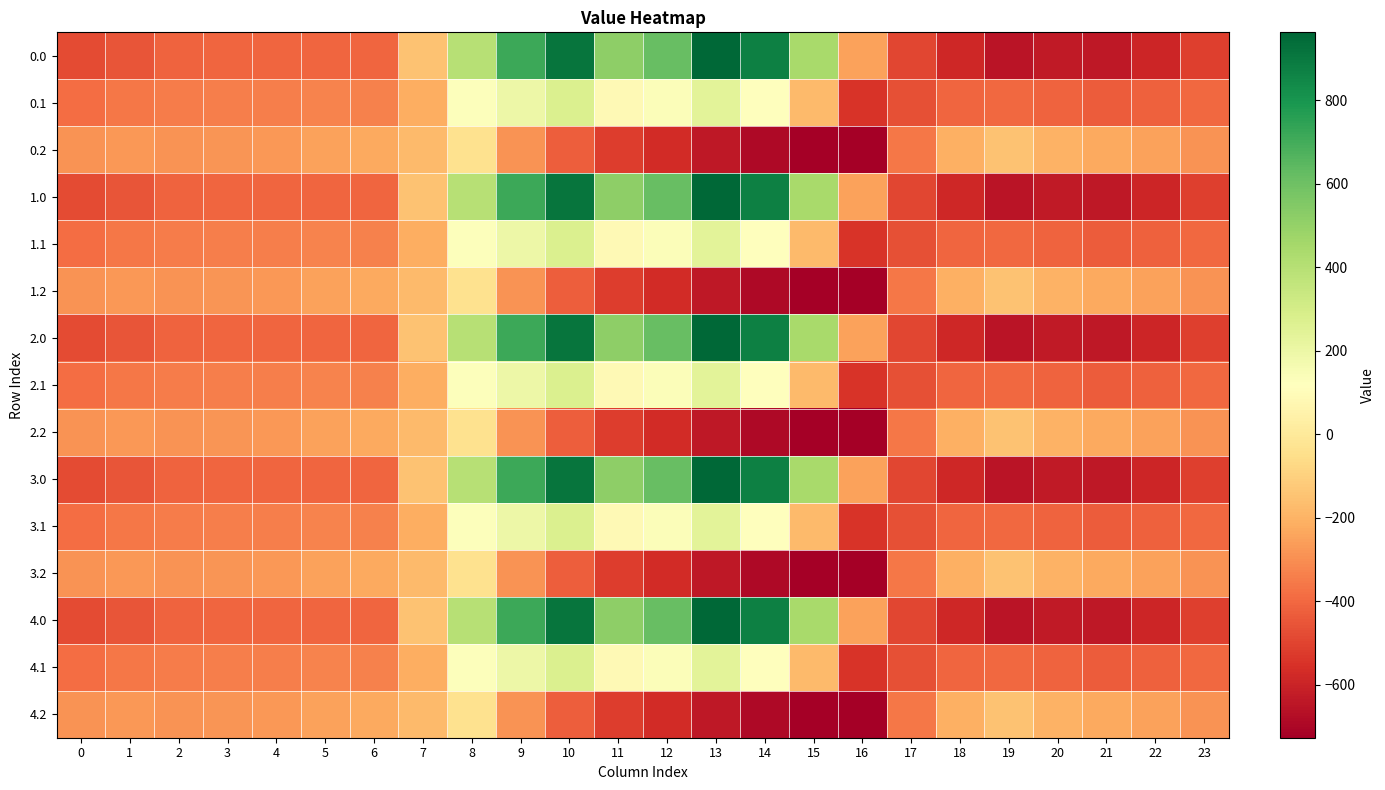

How many distinct data groups are displayed?

15